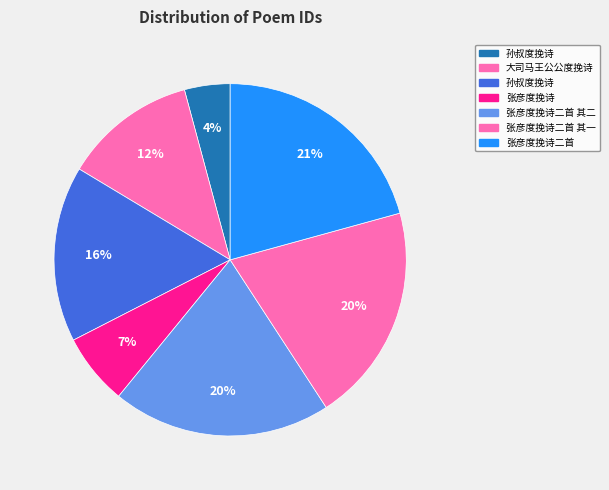

What is the smallest slice in the pie chart?

孙叔度挽诗